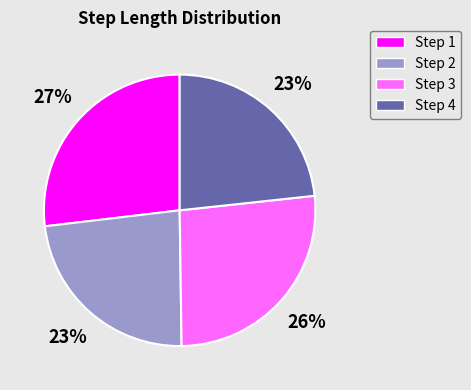

To the nearest percent, what is the average slice percentage?

25%